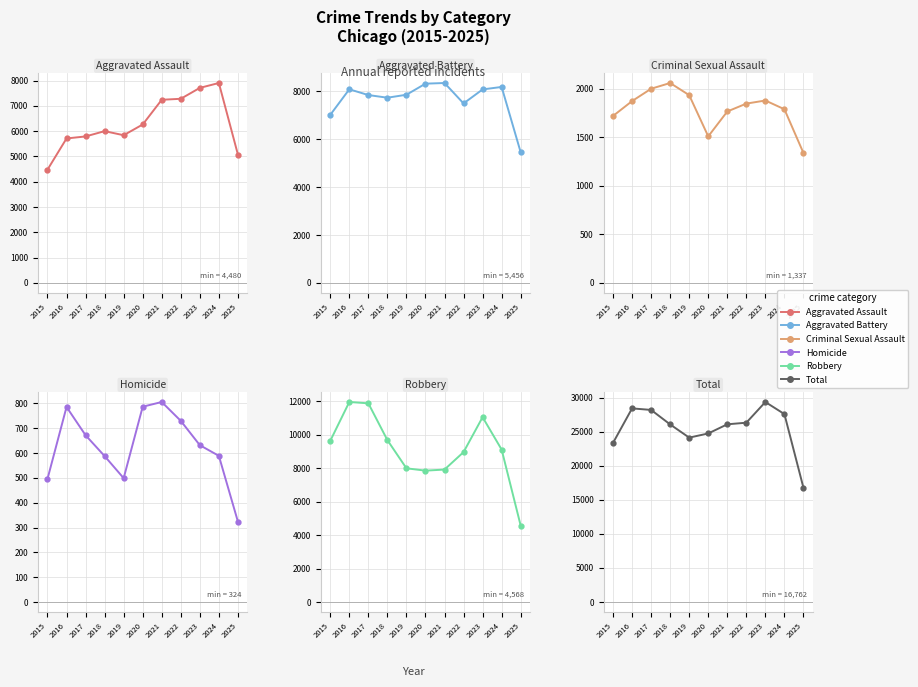

Where is the first local maximum for Aggravated Battery?

2016